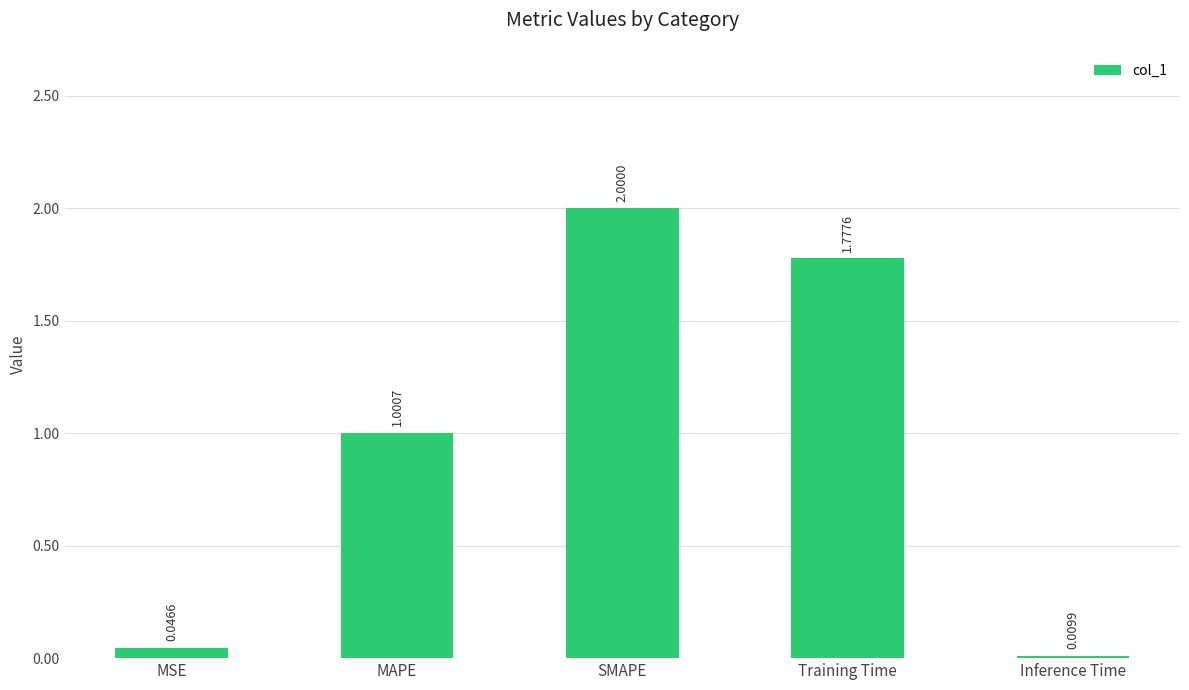

What is the sum of all values?

4.8